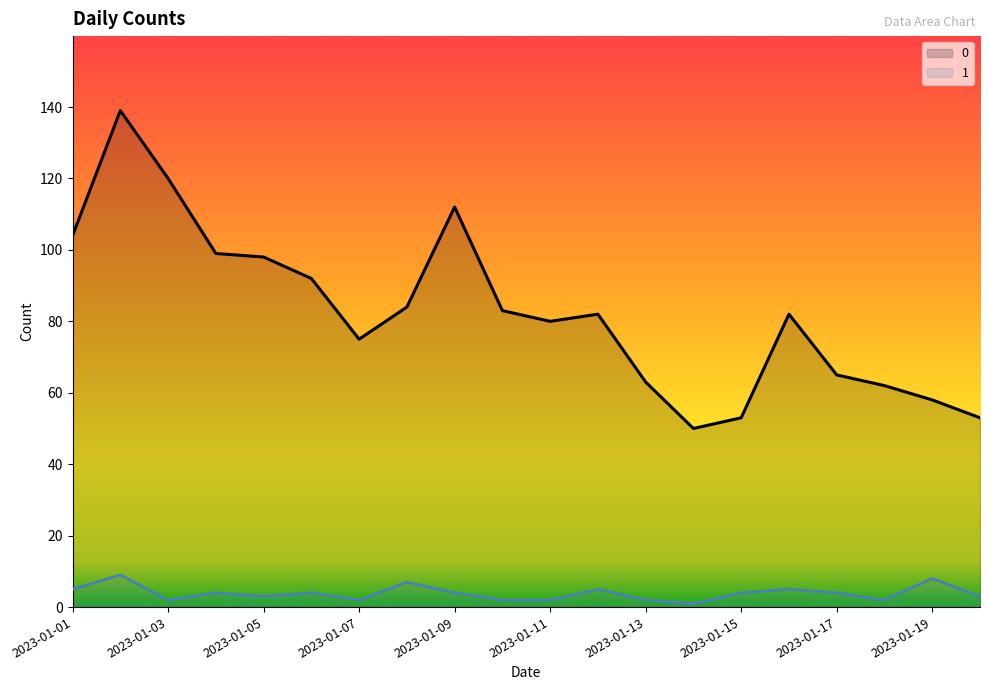

Rank the categories by 1 value from lowest to highest.

2023-01-14, 2023-01-03, 2023-01-07, 2023-01-10, 2023-01-11, 2023-01-13, 2023-01-18, 2023-01-05, 2023-01-20, 2023-01-04, 2023-01-06, 2023-01-09, 2023-01-15, 2023-01-17, 2023-01-01, 2023-01-12, 2023-01-16, 2023-01-08, 2023-01-19, 2023-01-02